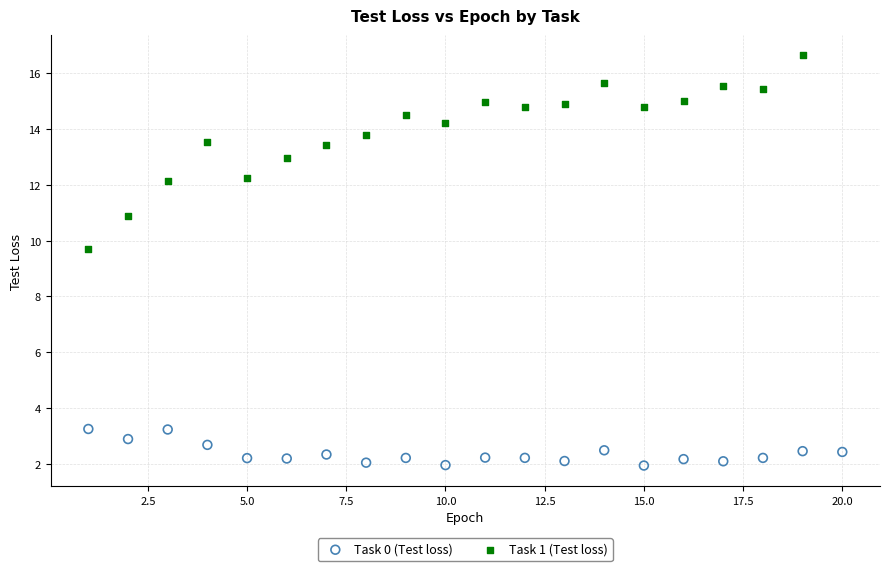

Which series has the largest Y range (max minus min)?

Task 1 (Test loss)